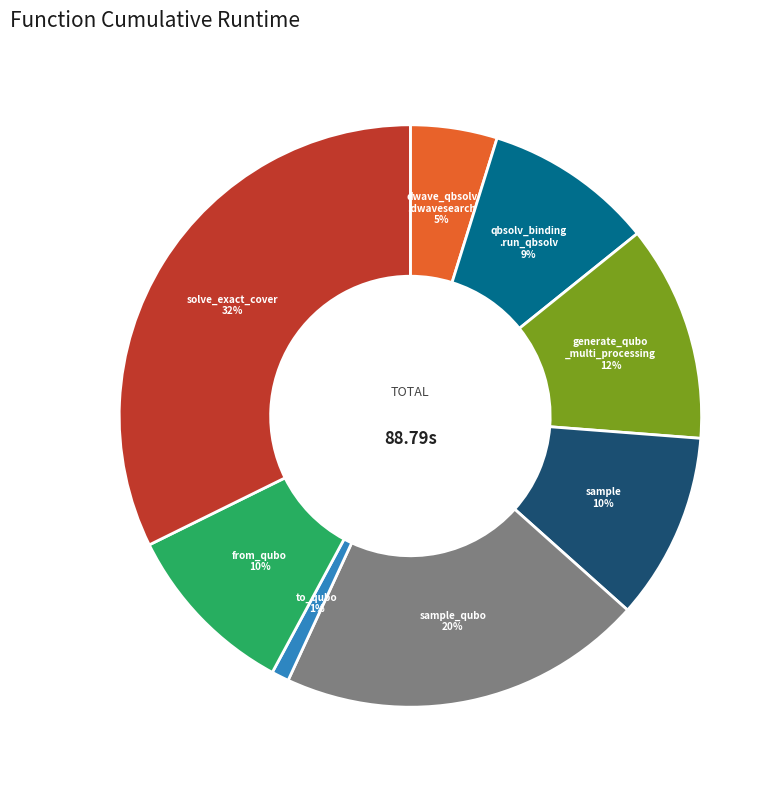

The from_qubo slice represents 10% of the pie. True or false?

True